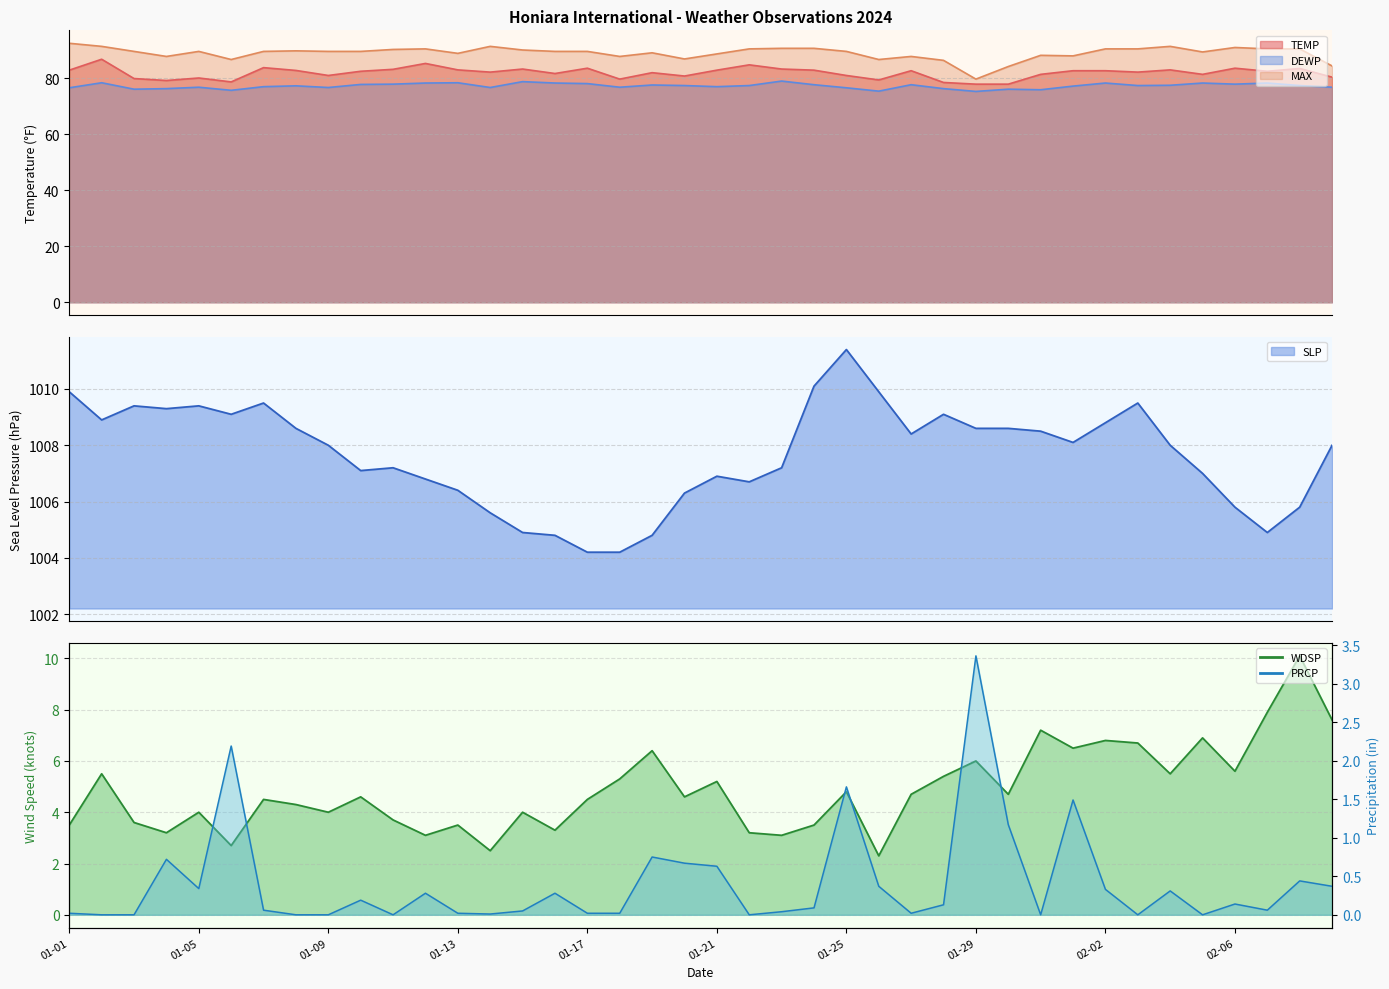

What is the difference between the MAX values at 01-17 and 02-06?

1.4